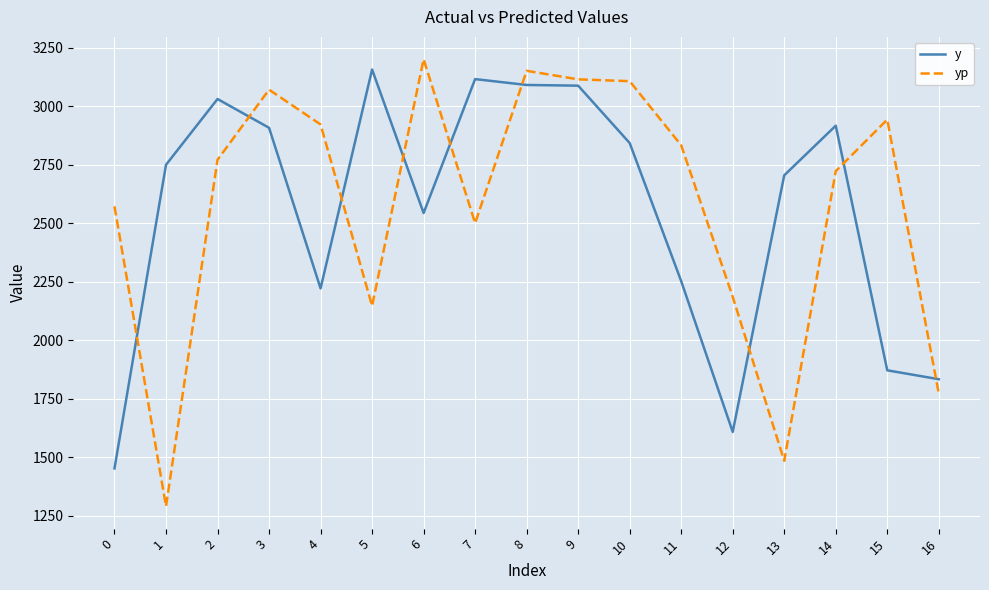

Which series has the widest spread of values?

yp